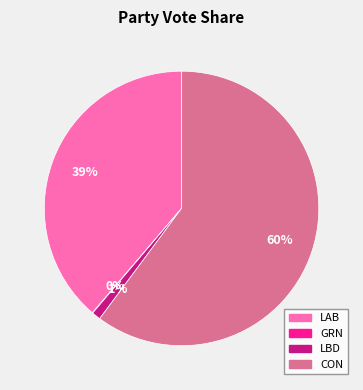

Does any single category account for the majority?

Yes